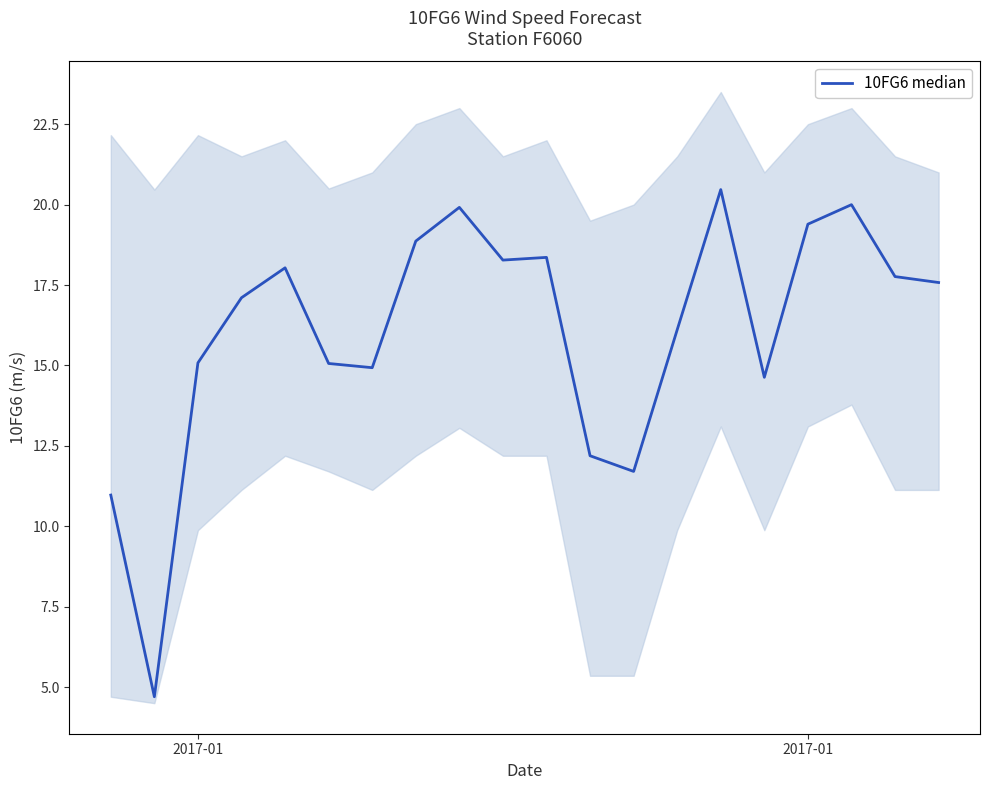

How many values exceed 17?

11